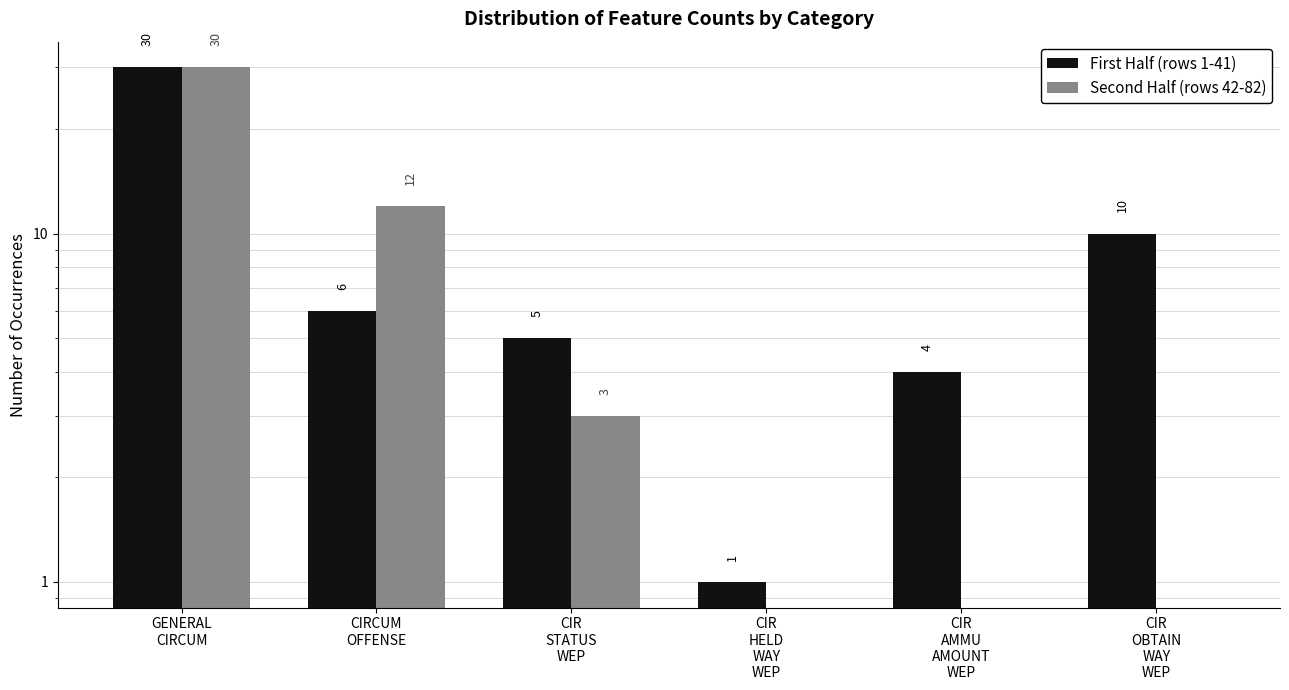

Reading right to left, list all the values displayed in this chart.

First Half (rows 1-41): 10	4	1	5	6	30
Second Half (rows 42-82): 0	0	0	3	12	30